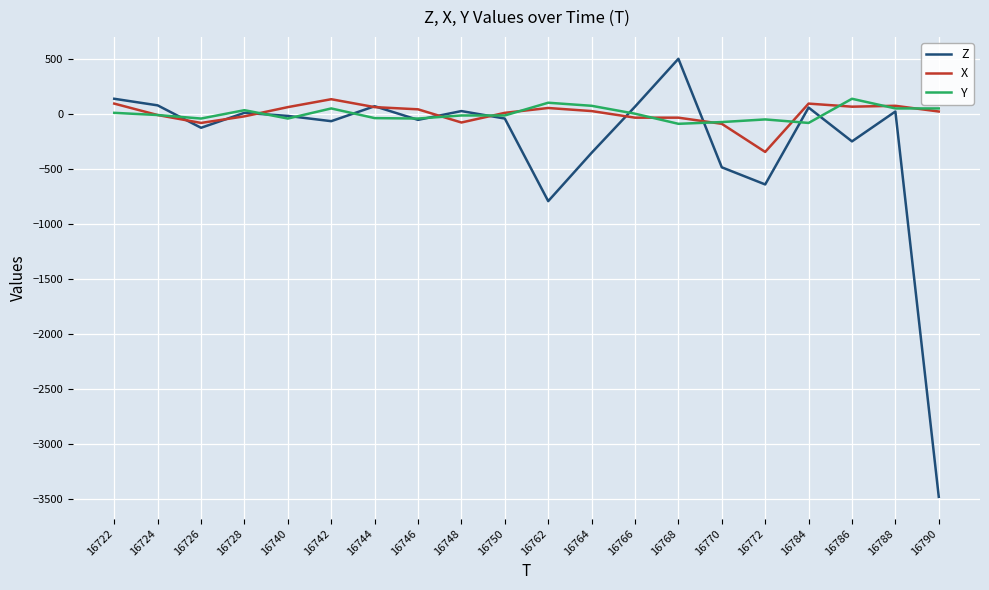

Which series has the largest range (max minus min)?

Z